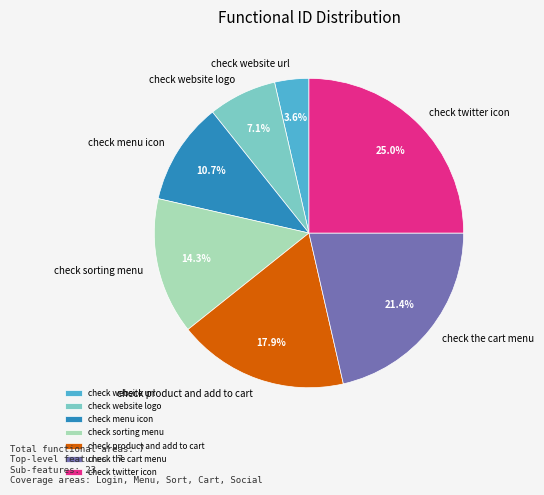

How many segments does this pie chart have?

7